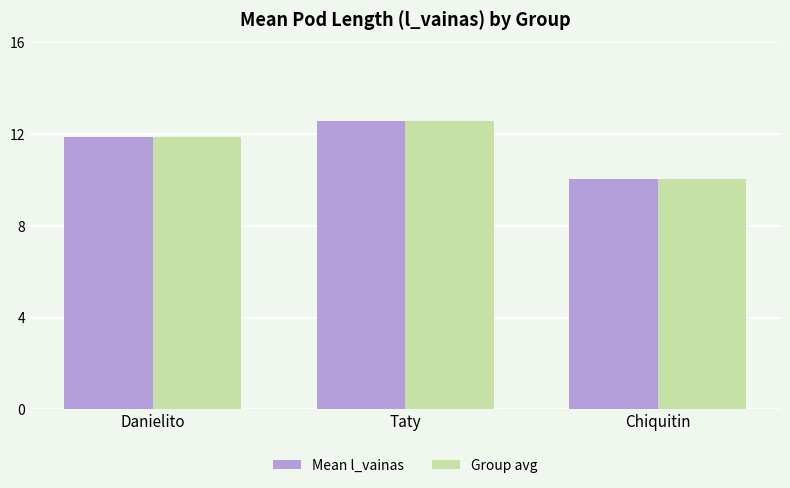

What is the label of the 2nd bar from the left?

Taty